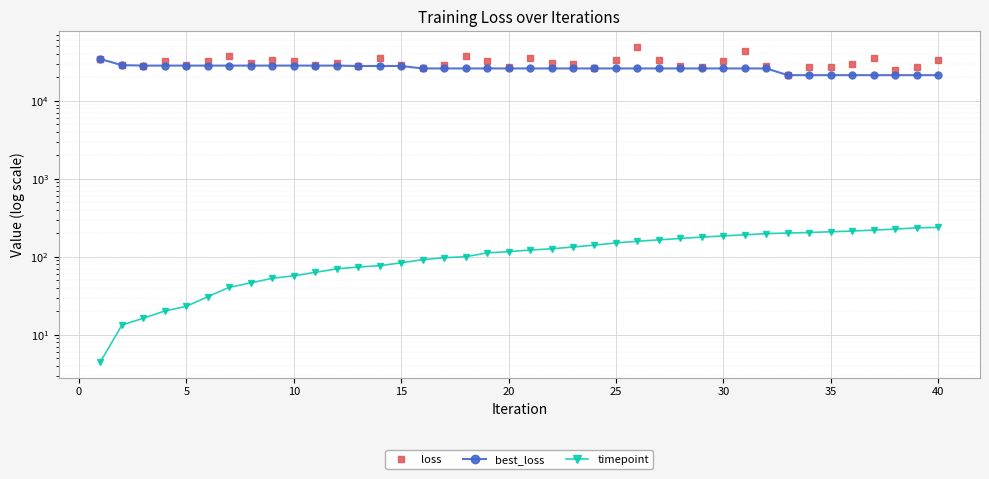

True or false: best_loss has more than 2 interior local peaks.

False